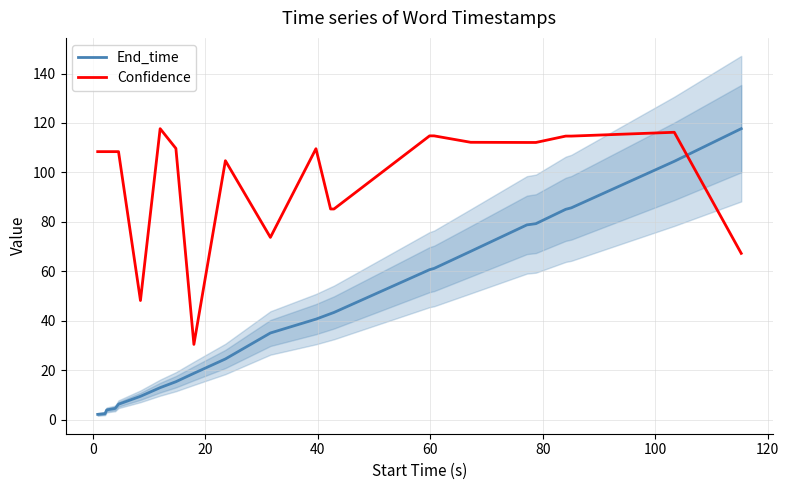

How many intersections are there between End_time and Confidence?

1